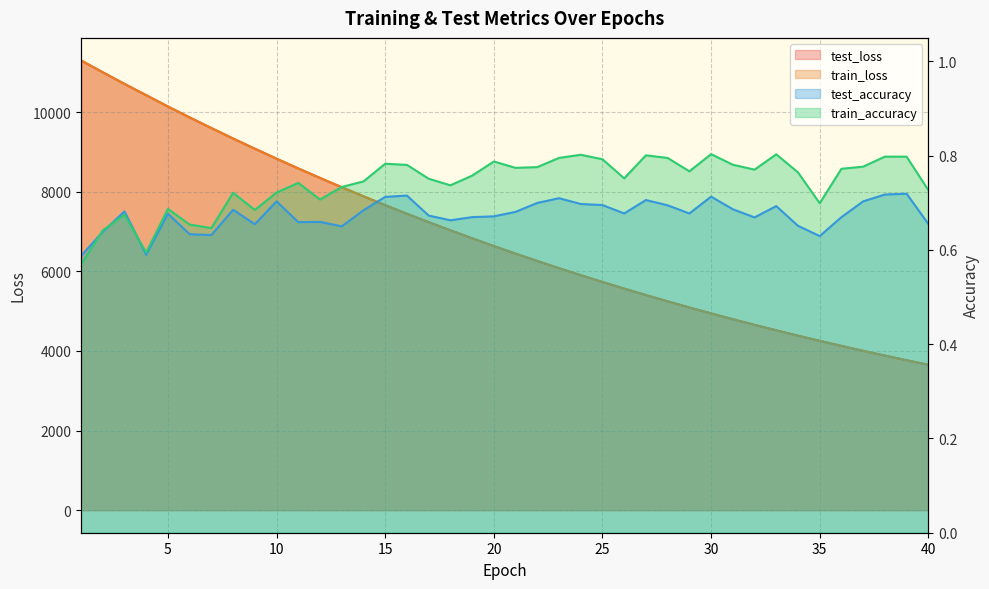

True or false: test_accuracy has a value of 0.7 at 34.

True